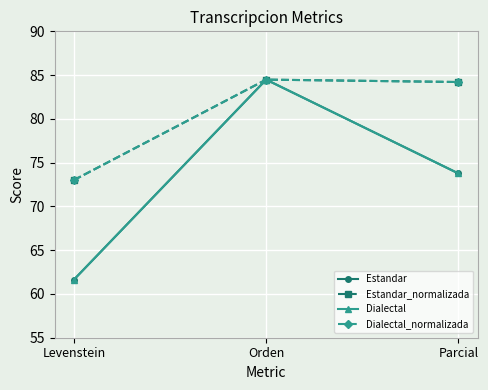

What value does the Dialectal_normalizada series have at Parcial?

84.2